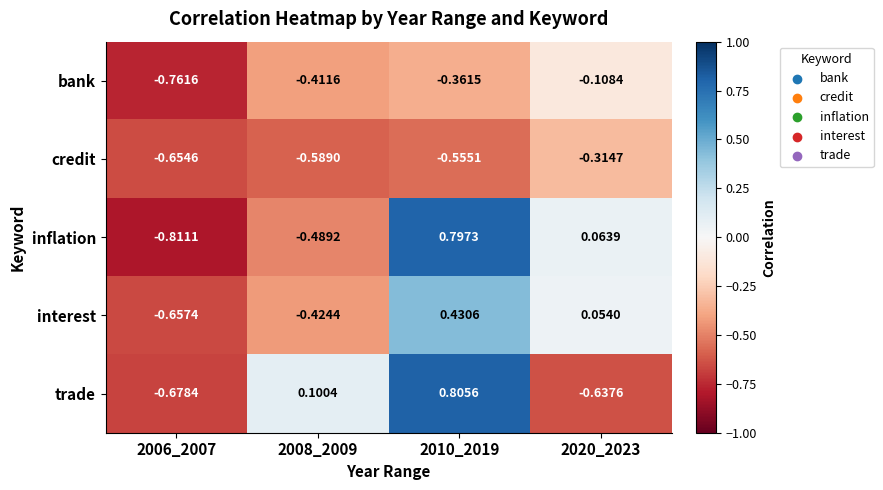

Rank the series at 2010_2019 from highest to lowest value.

trade, inflation, interest, bank, credit